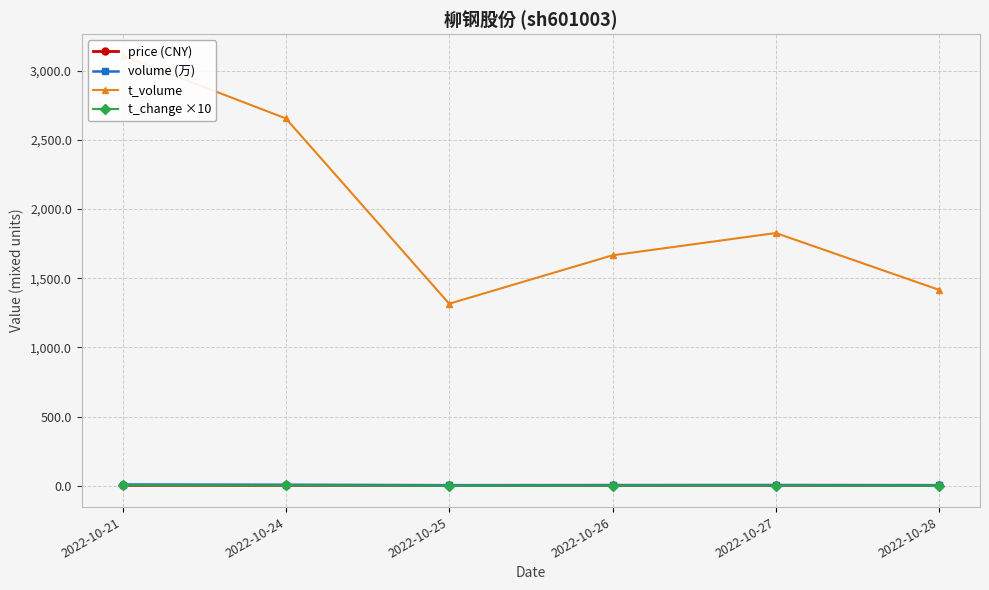

What is the difference between the maximum and minimum values in the t_change ×10 series?

2.1